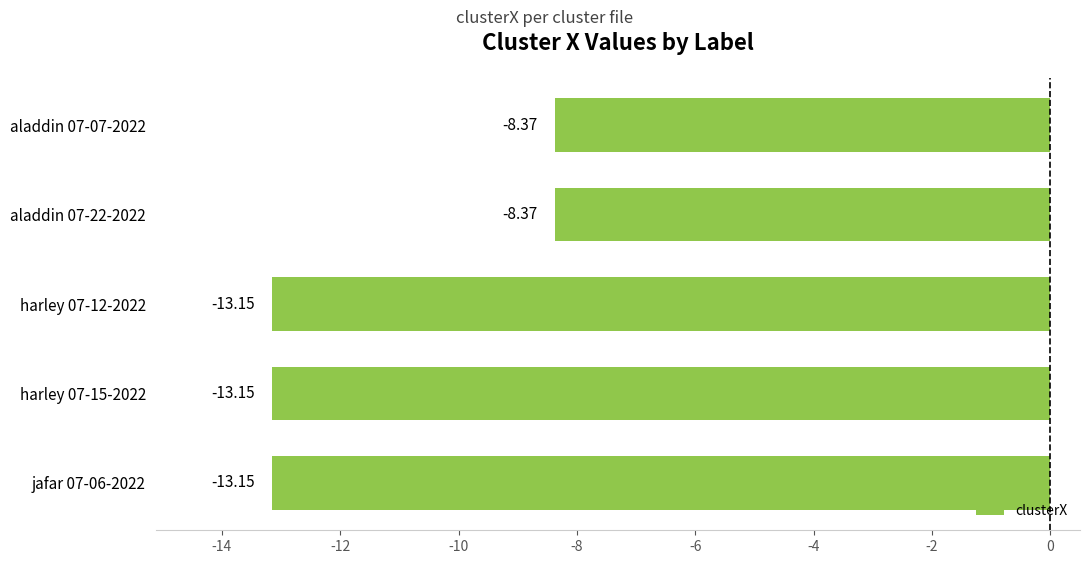

What is the sum of the values at aladdin 07-07-2022 and harley 07-15-2022?

-21.5